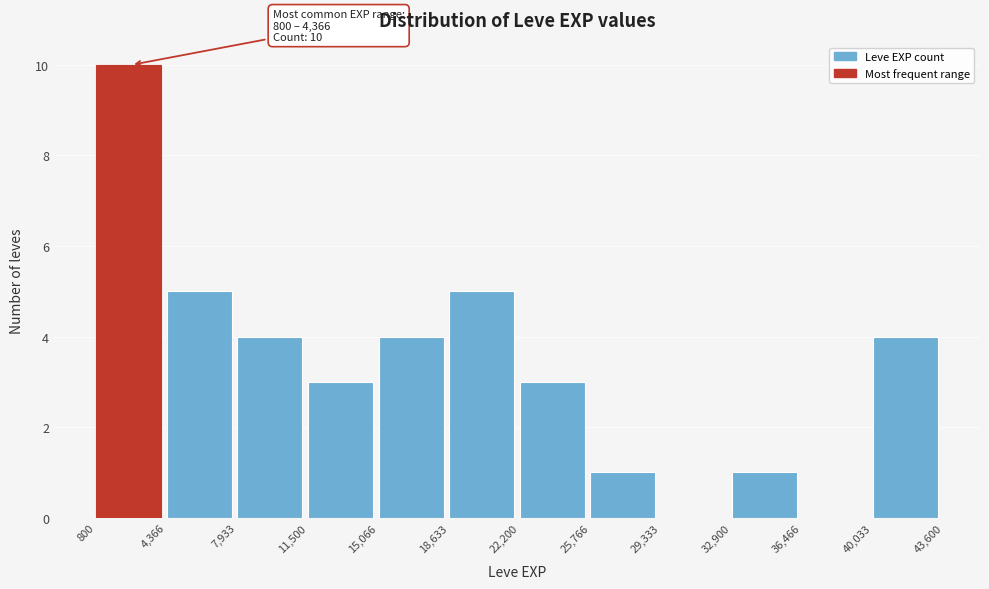

Over which range of the x-axis is the bar tallest?

800 to 4,366